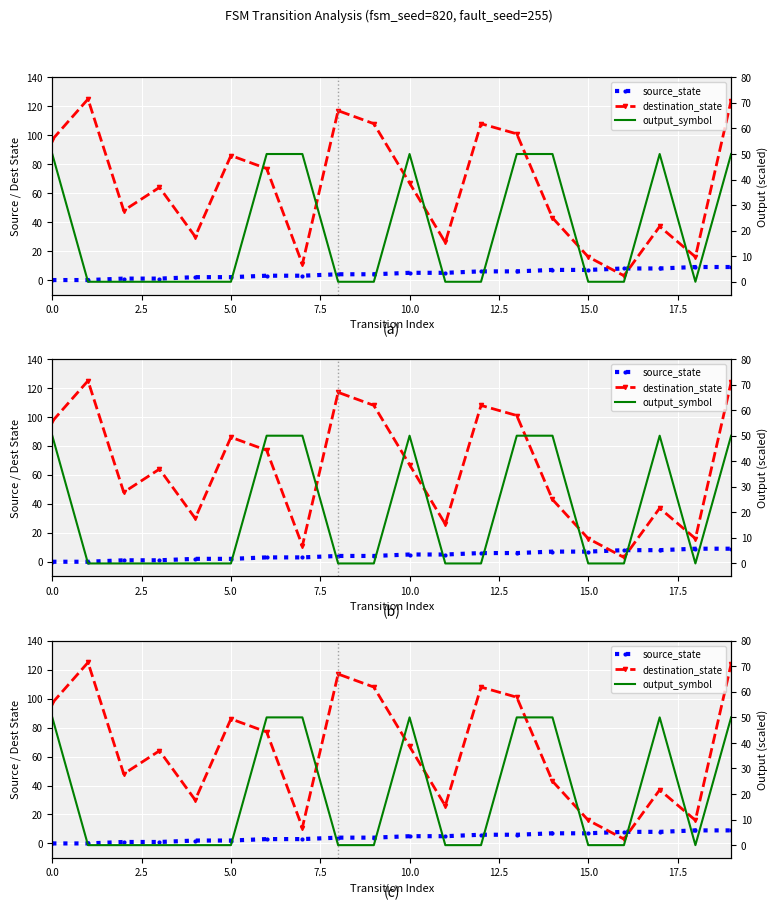

How many positive values does the source_state series have?

18